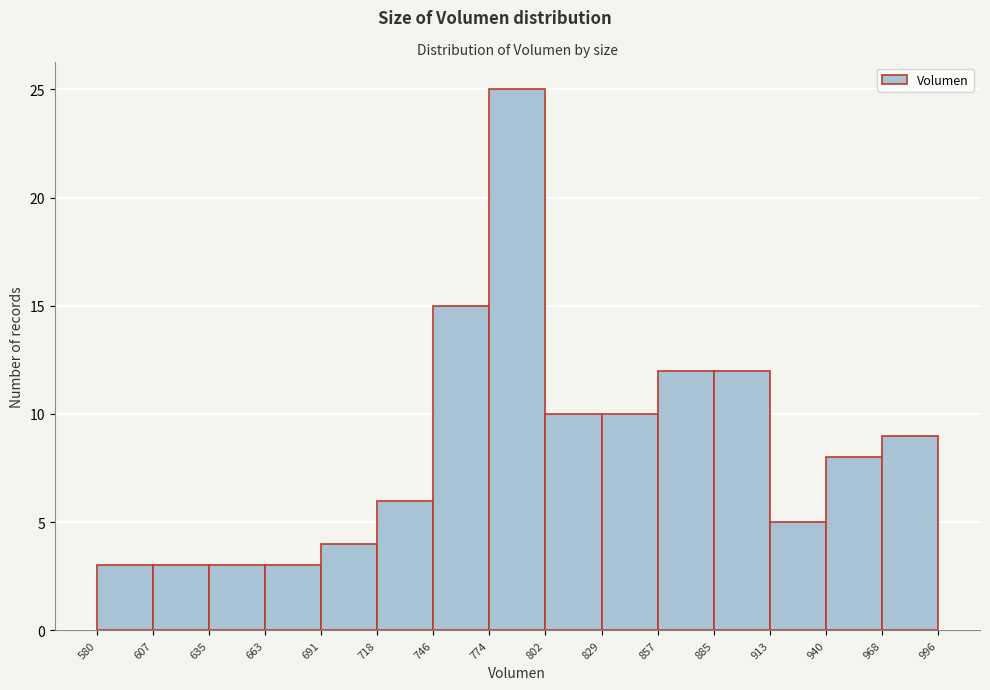

How tall is the bar that spans 746 to 774 on the x-axis? The values are not printed on the chart, so give them approximately, as read against the axis.

15